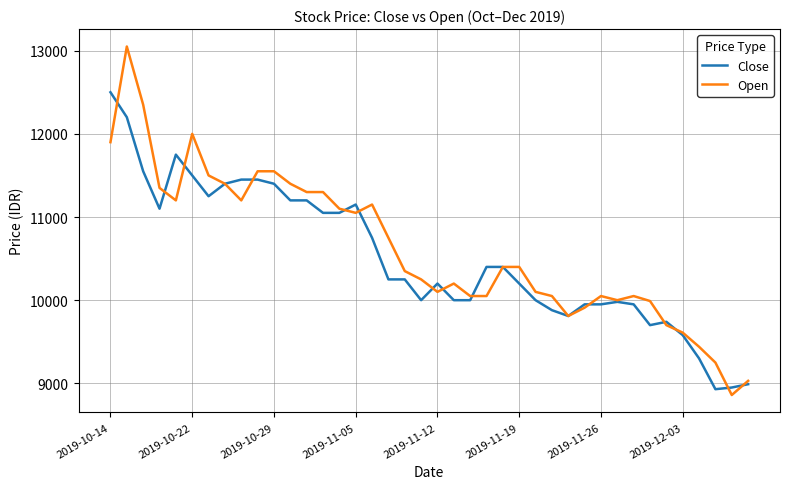

Which series has the largest range (max minus min)?

Open